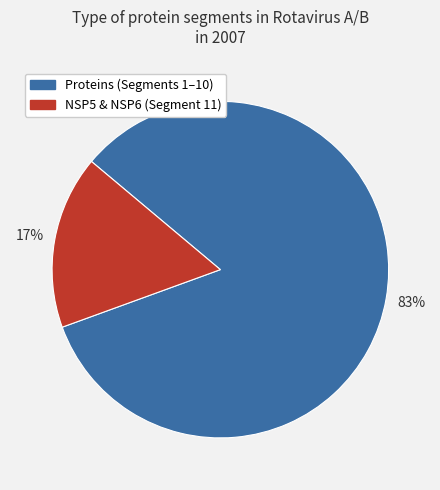

How many segments does this pie chart have?

2